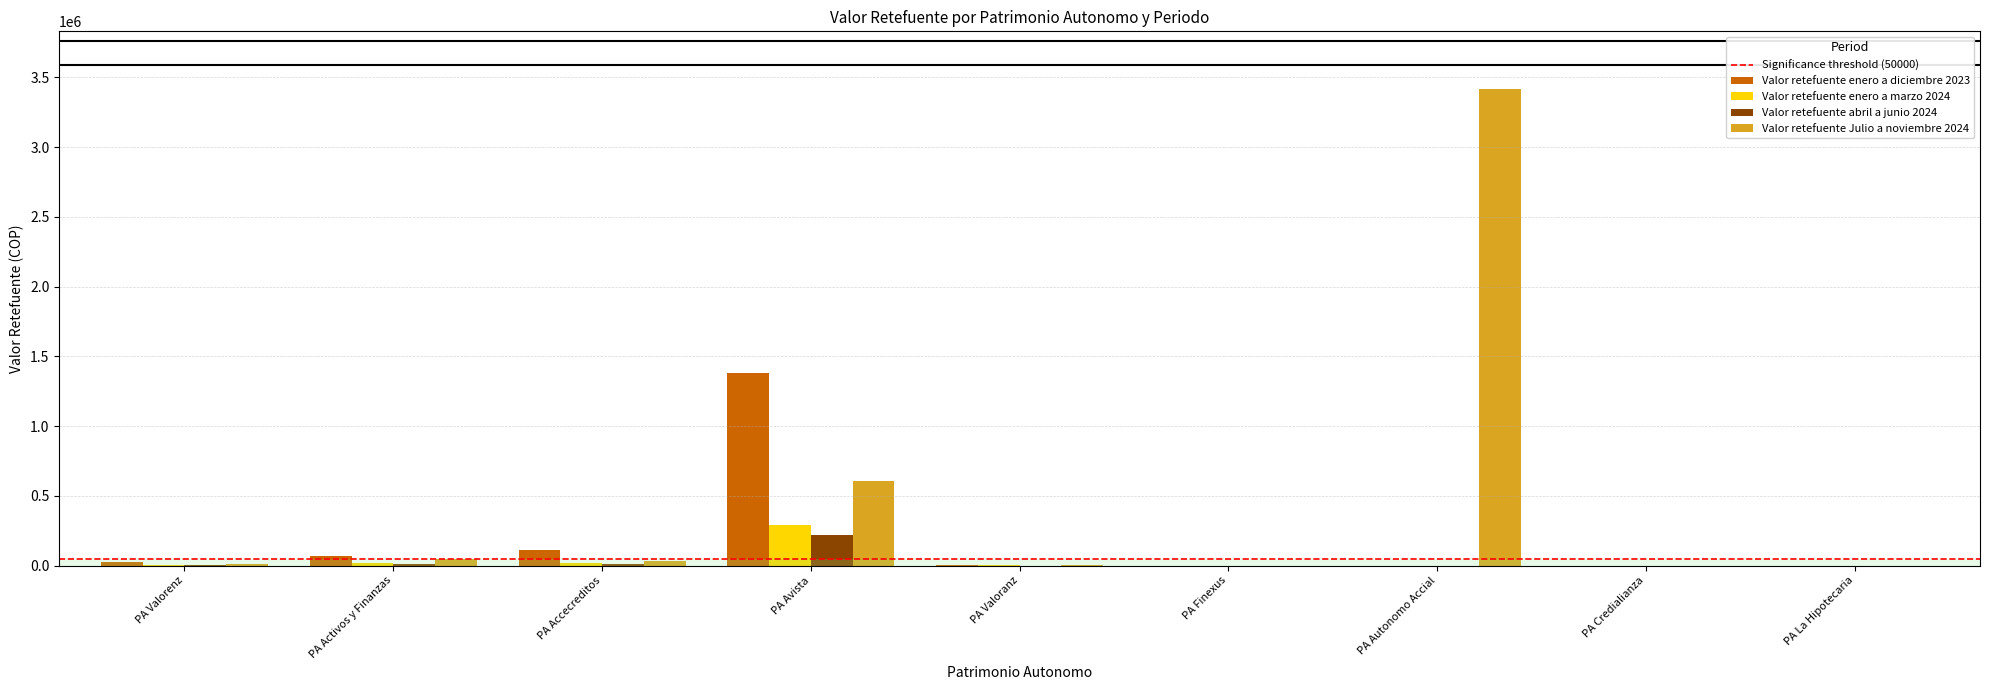

Are the bars horizontal?

No